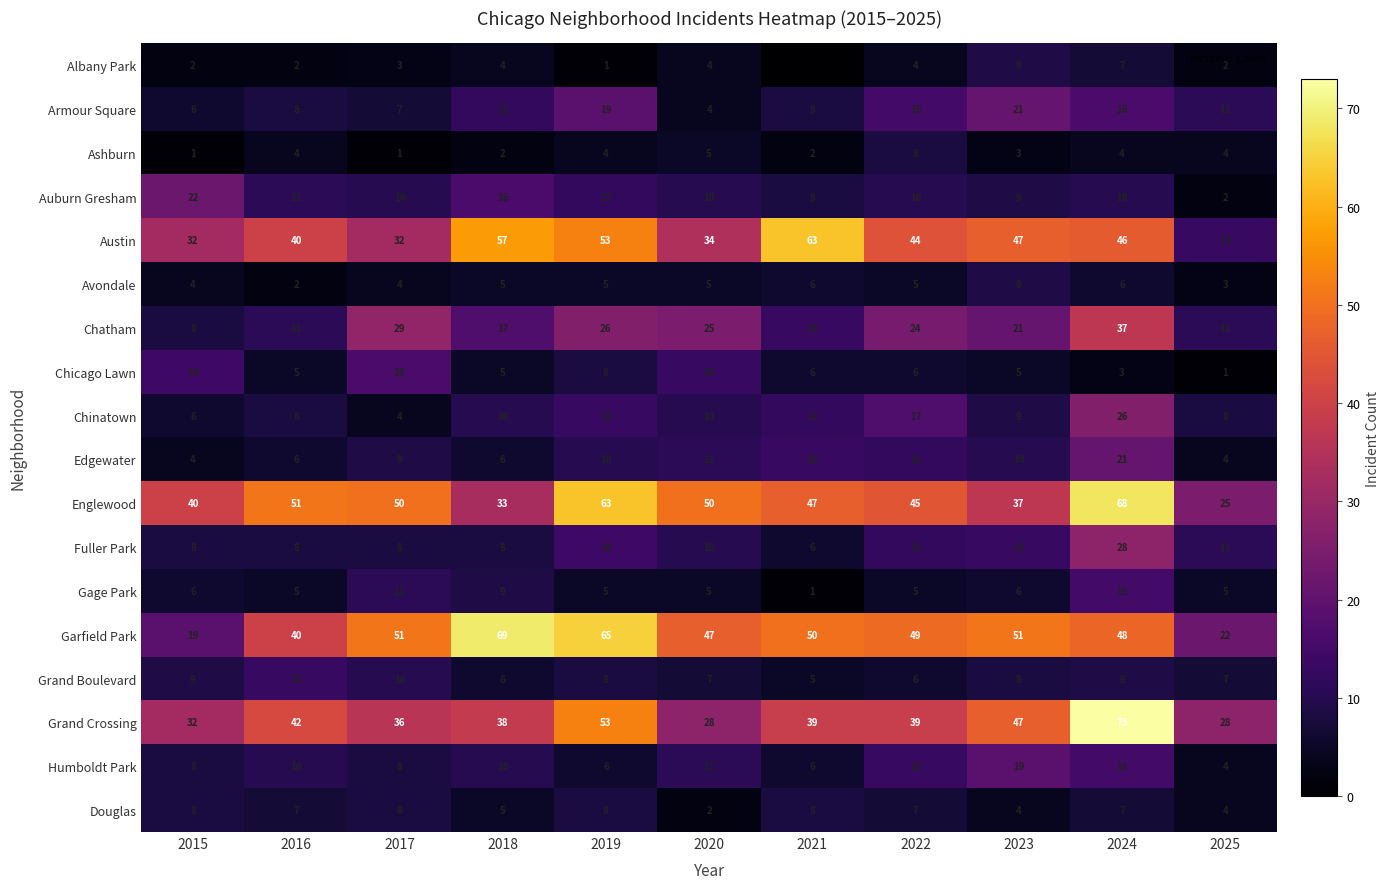

True or false: Douglas has a value of 1 at 2023.

False